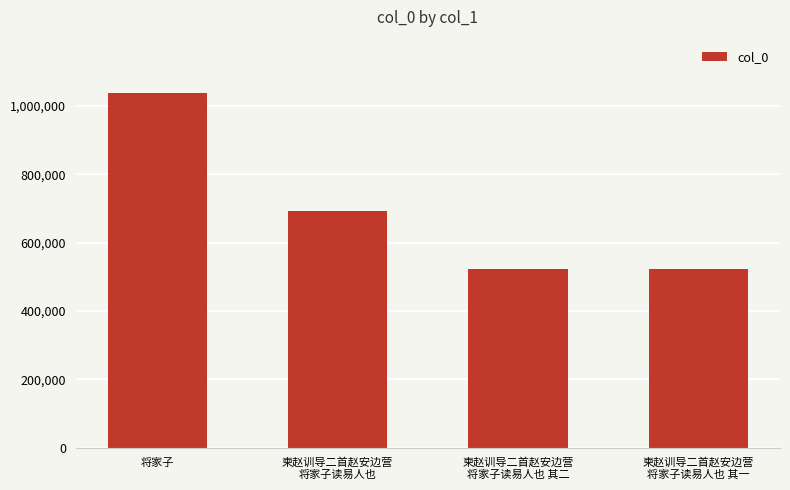

Count the number of data series in this chart.

1